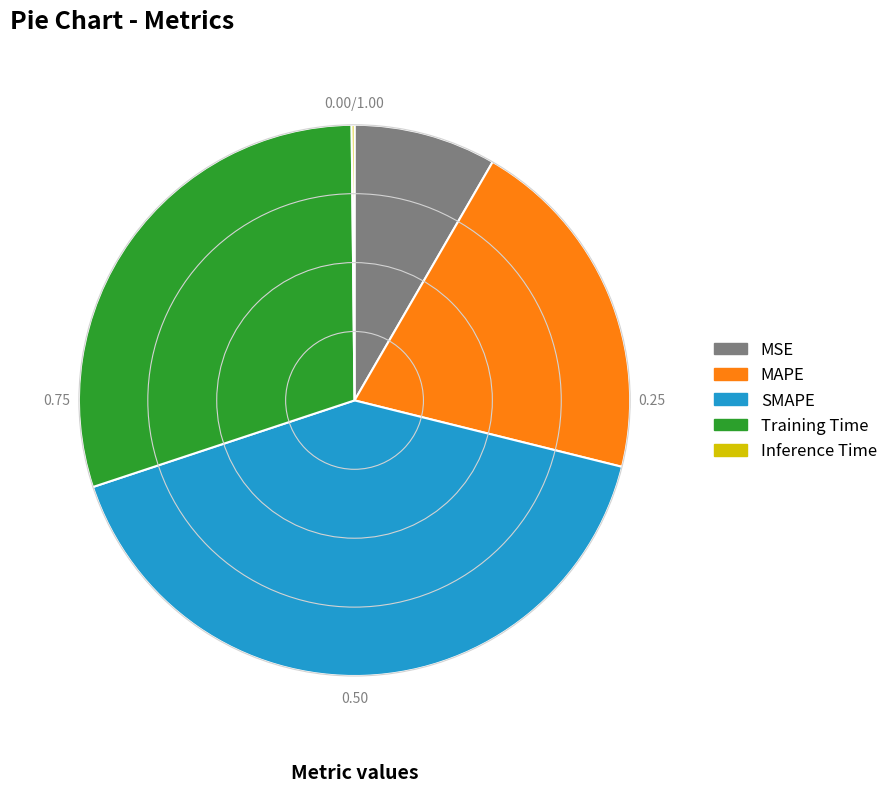

Between SMAPE and MSE, which is larger?

SMAPE